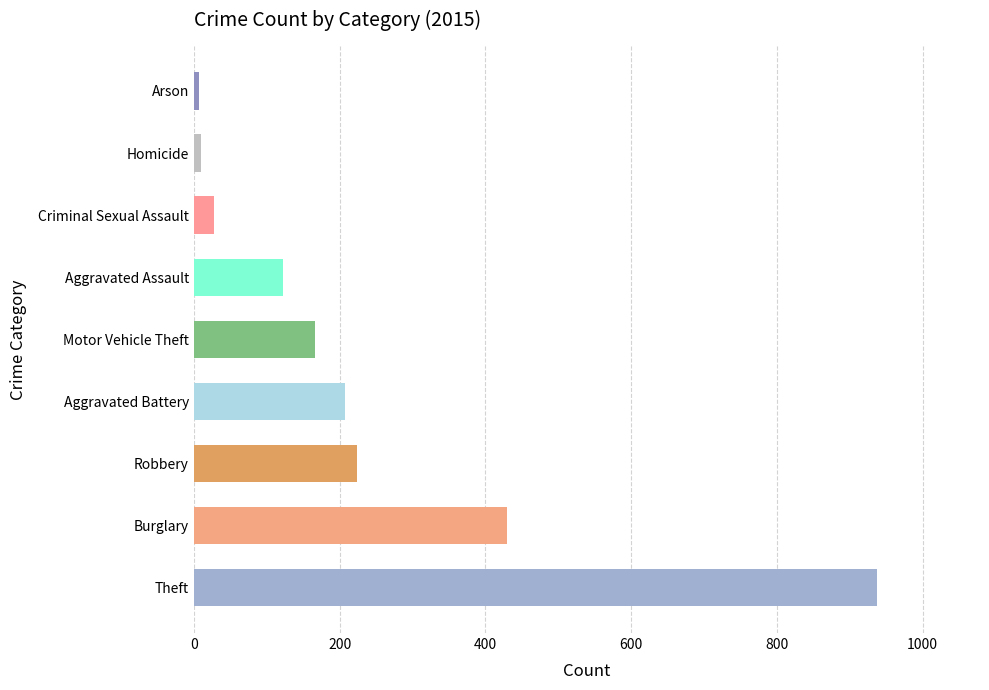

At which label is the value closest to 472?

Burglary